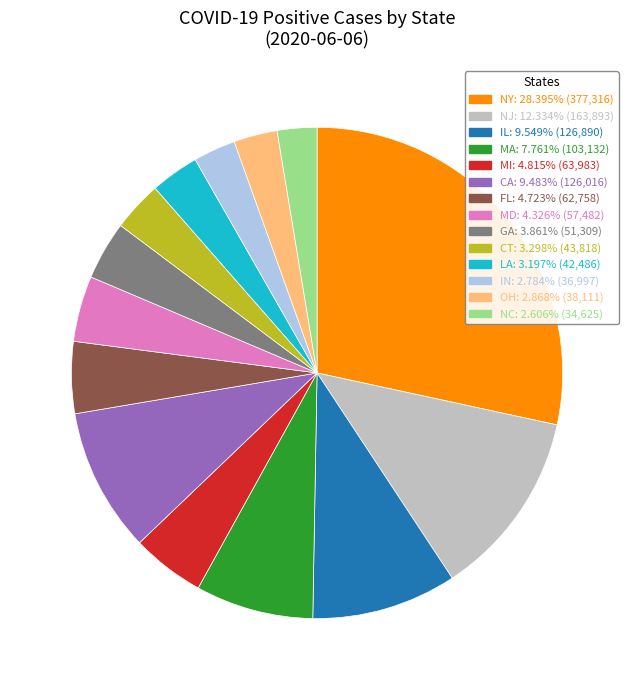

Count the number of slices in the pie.

14